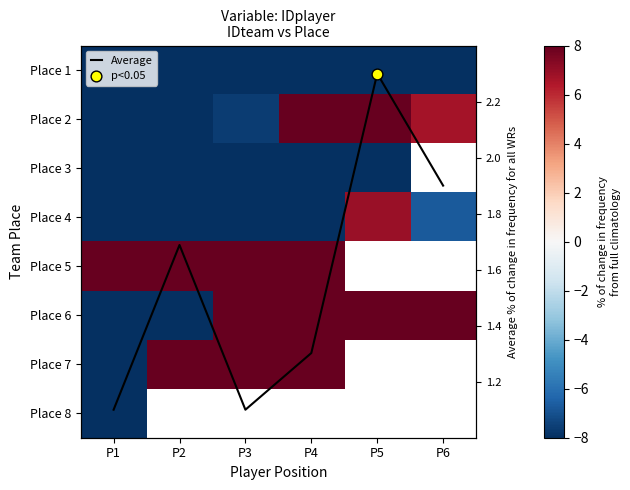

True or false: Place 5 has a value of 3.5 at P1.

False